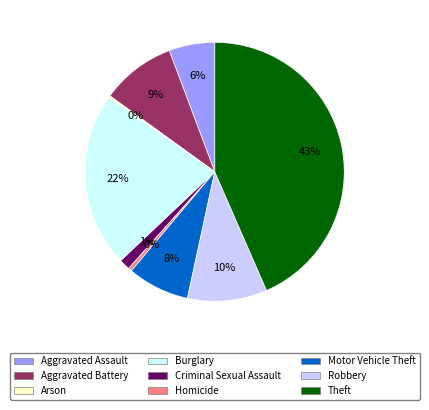

True or false: Aggravated Assault accounts for 18% of the total.

False